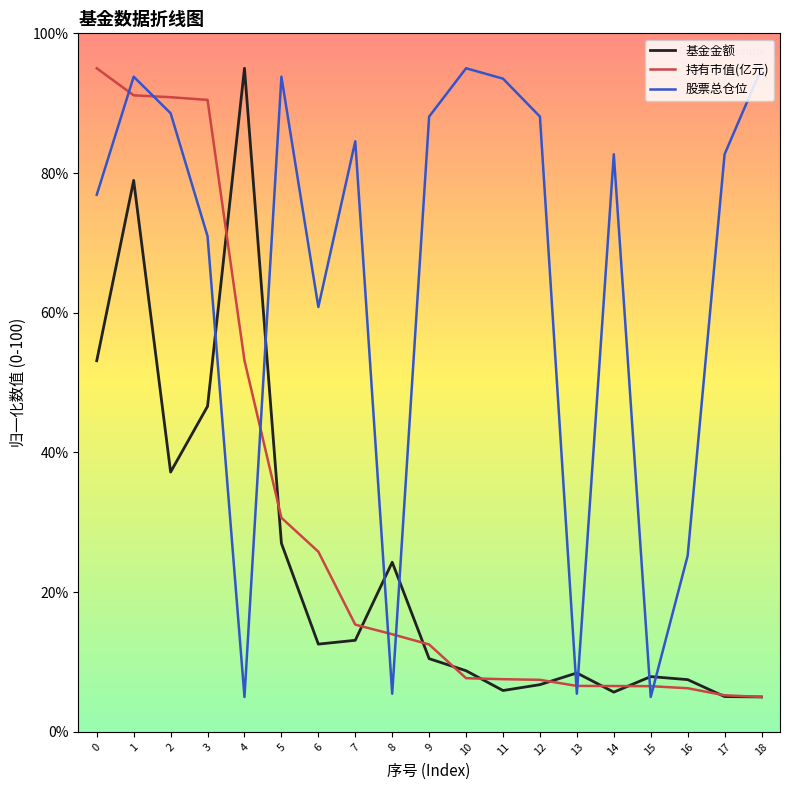

What is the difference between the maximum and second lowest values in the 基金金额 series?

89.9